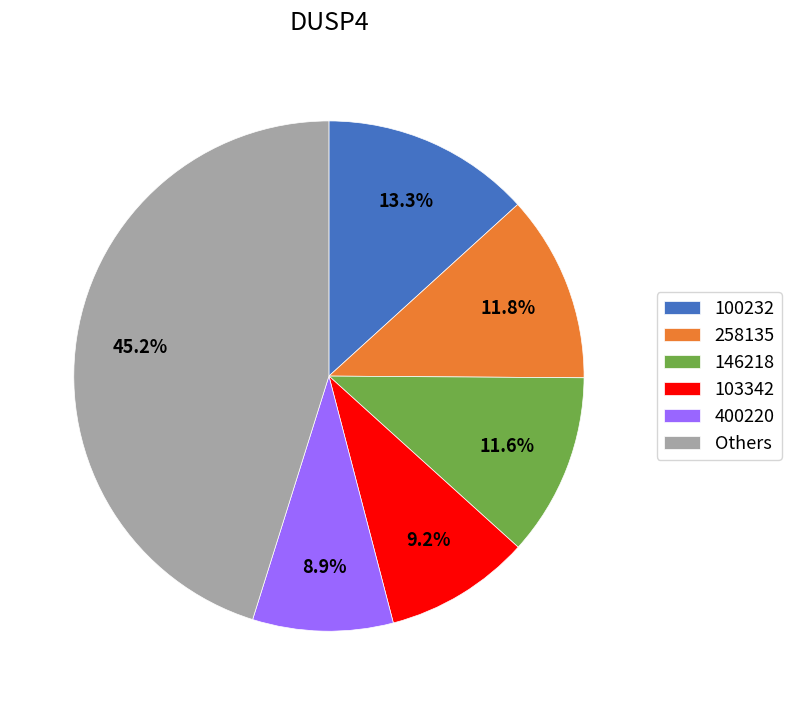

How many segments does this pie chart have?

6